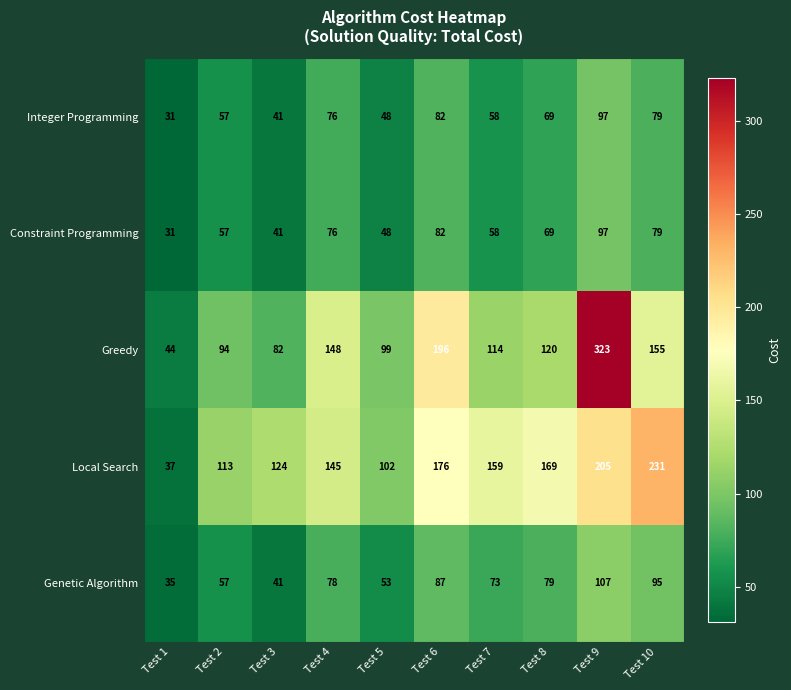

What is the sum of all Integer Programming values?

638